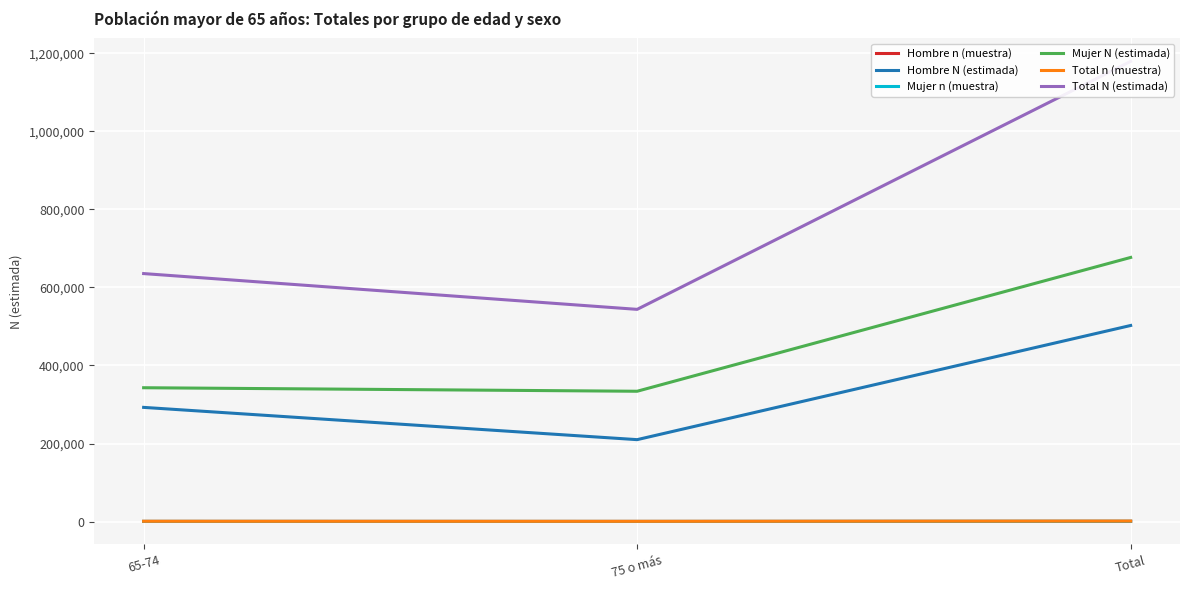

What is the approximate value of Mujer N (estimada) at 75 o más, to the nearest 10?

333910